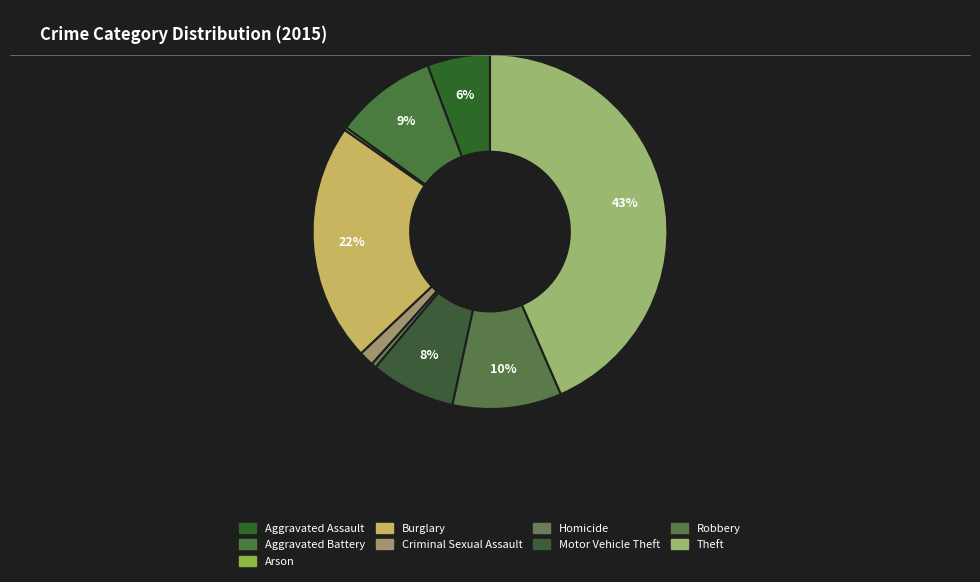

How much of the chart is everything except Criminal Sexual Assault?

98.6%